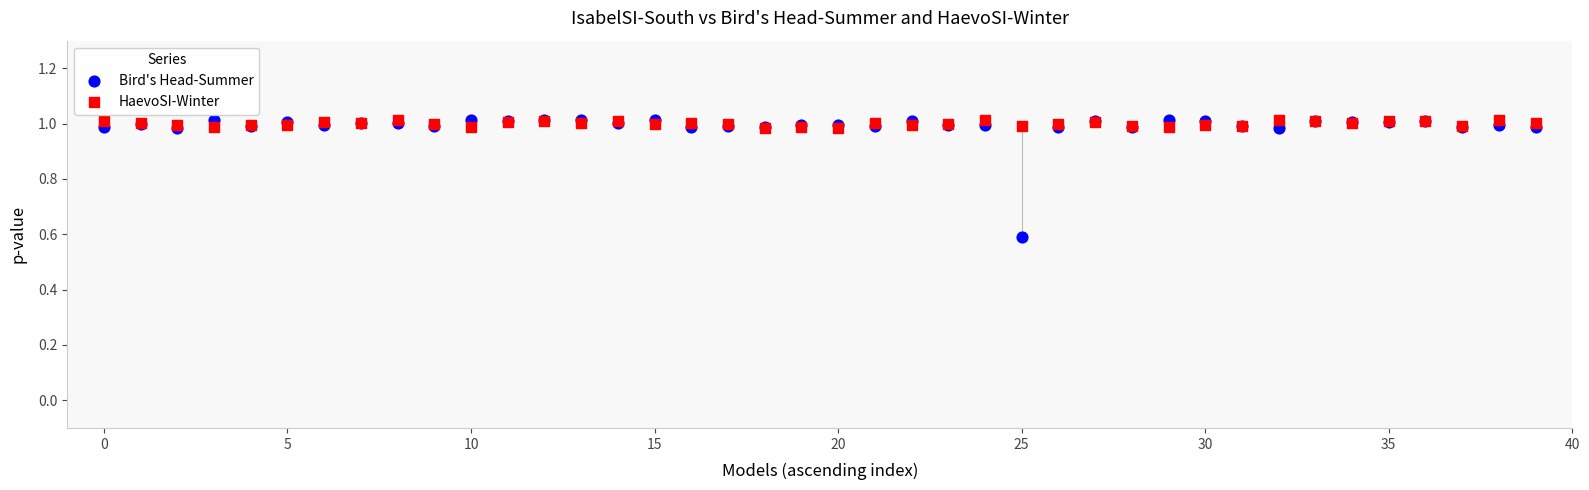

In the Bird's Head-Summer series, what Y value is closest to 0?

0.6